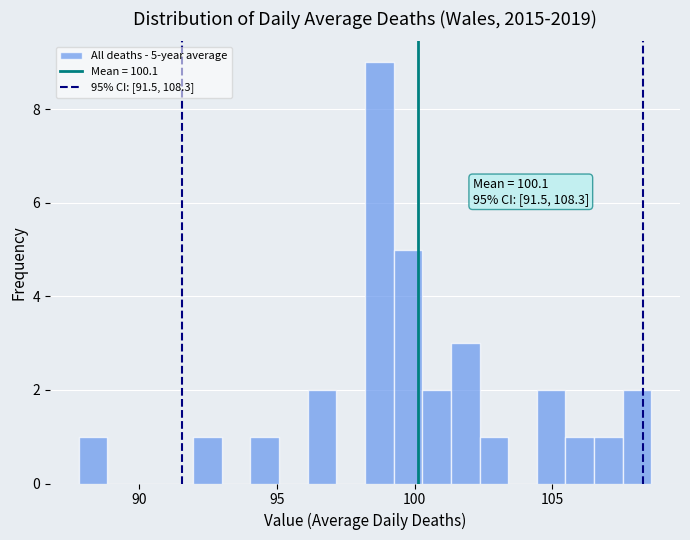

Read against the x-axis, roughly where is the centre of the tallest bar?

98.5